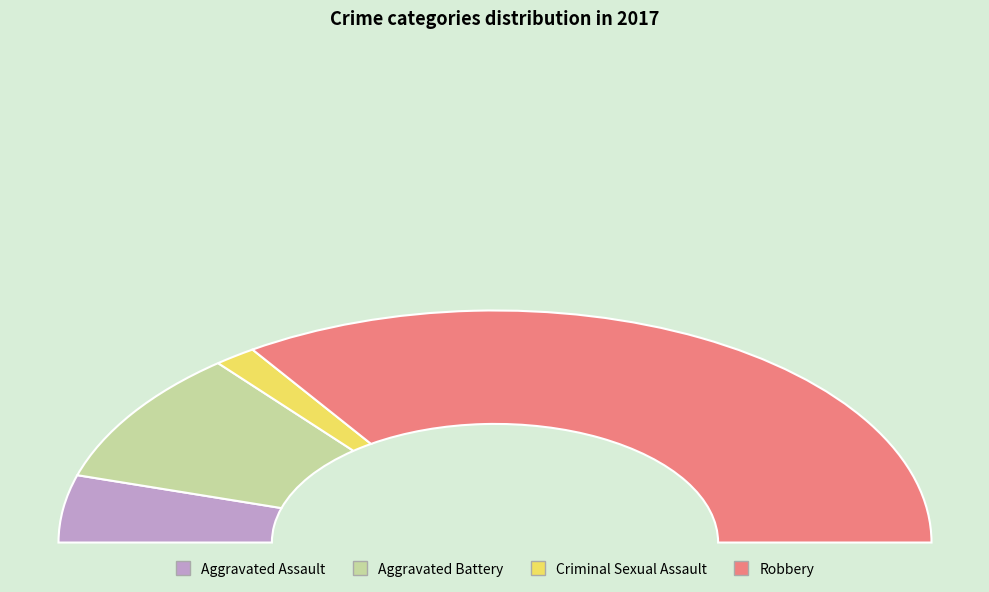

Which slice is the smallest?

Criminal Sexual Assault